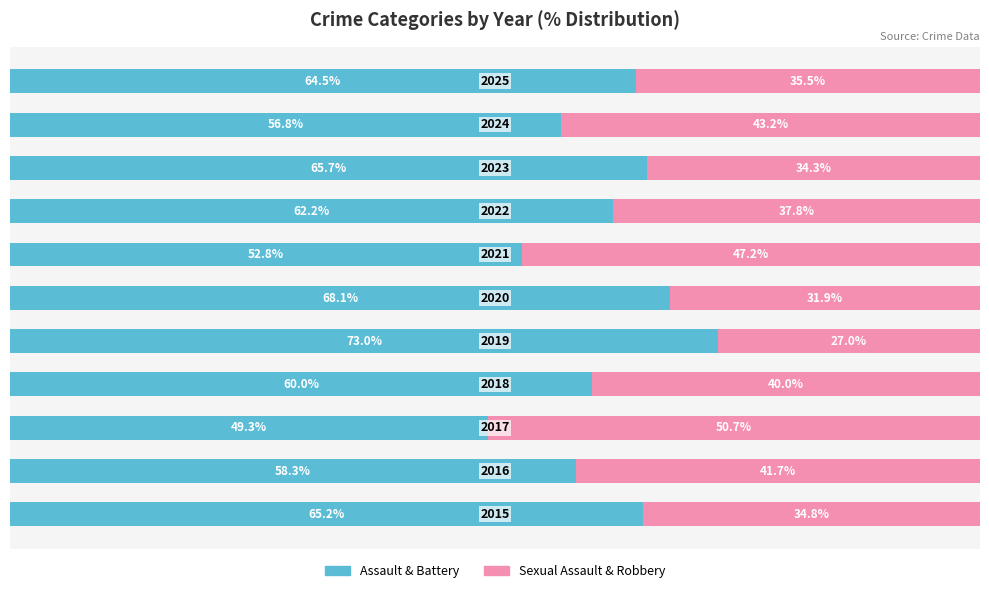

What are all the series names shown in the legend?

Assault & Battery, Sexual Assault & Robbery